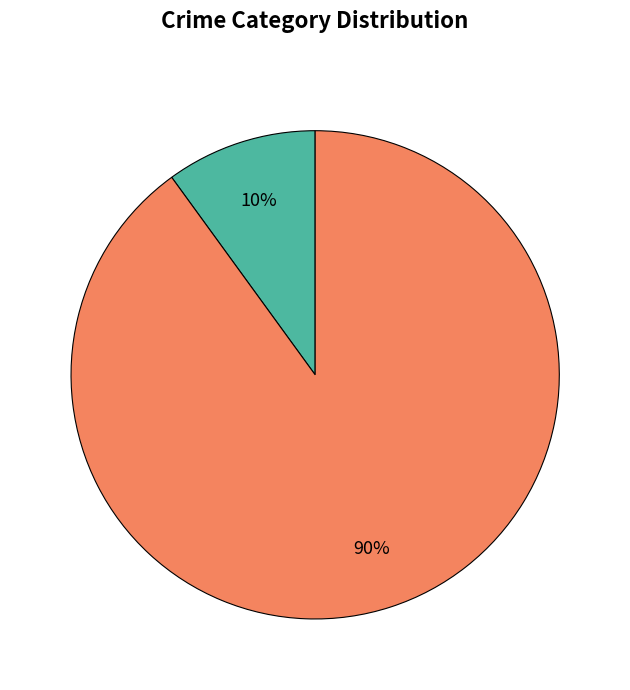

Is there a majority slice in this chart?

Yes